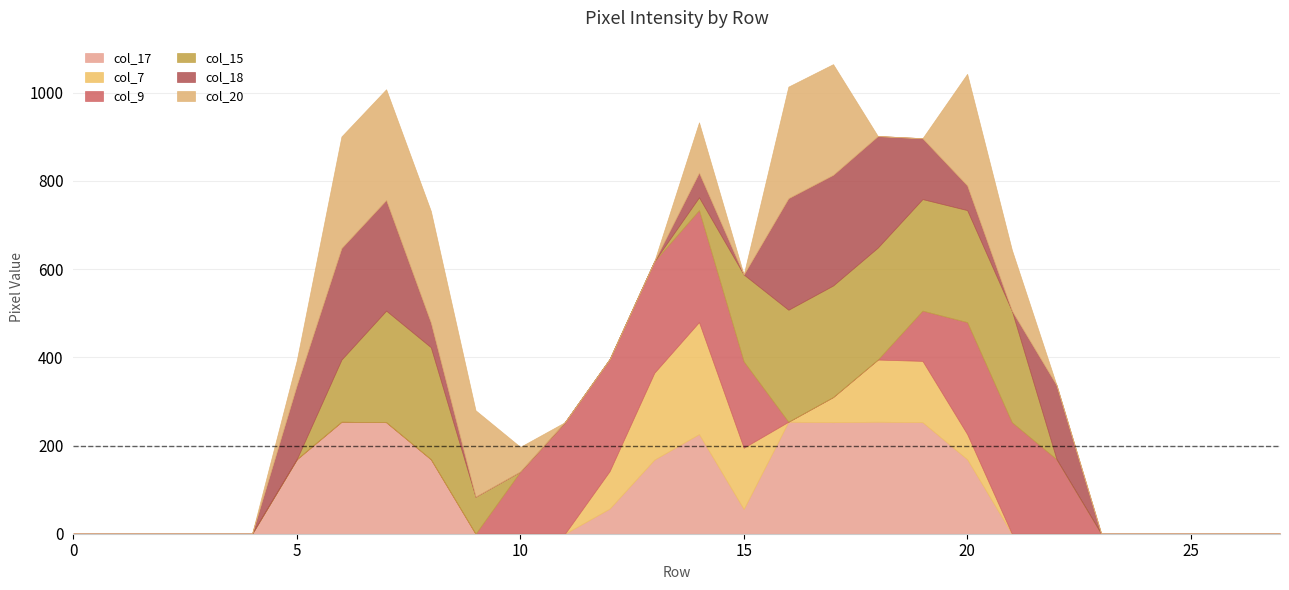

Reading left to right, extract all data points from this chart.

col_17: 0	0	0	0	0	169	254	253	169	0	0	0	57	168	226	56	254	253	254	253	169	0	0	0	0	0	0	0
col_7: 0	0	0	0	0	0	0	0	0	0	0	0	85	197	254	139	0	57	141	139	57	0	0	0	0	0	0	0
col_9: 0	0	0	0	0	0	0	0	0	0	141	253	254	253	254	196	0	0	0	114	254	253	169	0	0	0	0	0
col_15: 0	0	0	0	0	0	141	253	254	84	0	0	0	0	29	197	254	253	254	253	254	253	0	0	0	0	0	0
col_18: 0	0	0	0	0	168	253	251	56	0	0	0	0	0	56	0	253	251	253	138	56	0	168	0	0	0	0	0
col_20: 0	0	0	0	0	56	253	251	253	196	56	0	0	0	114	0	253	251	0	0	253	138	0	0	0	0	0	0